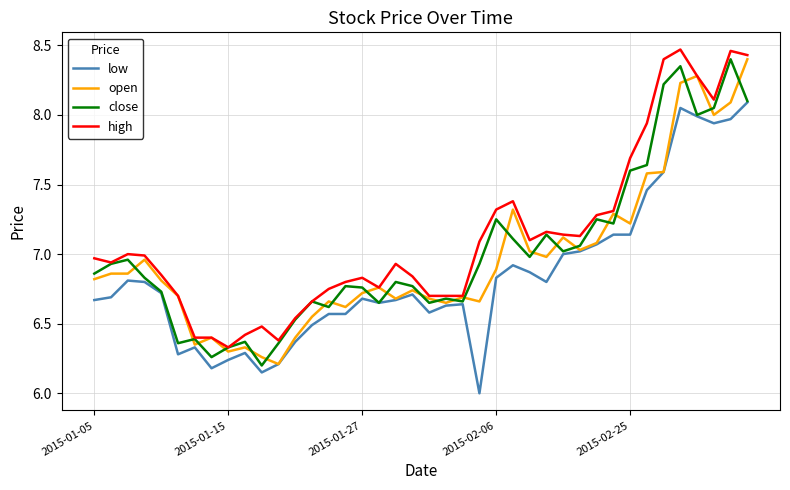

What is the smallest value displayed?

6.0